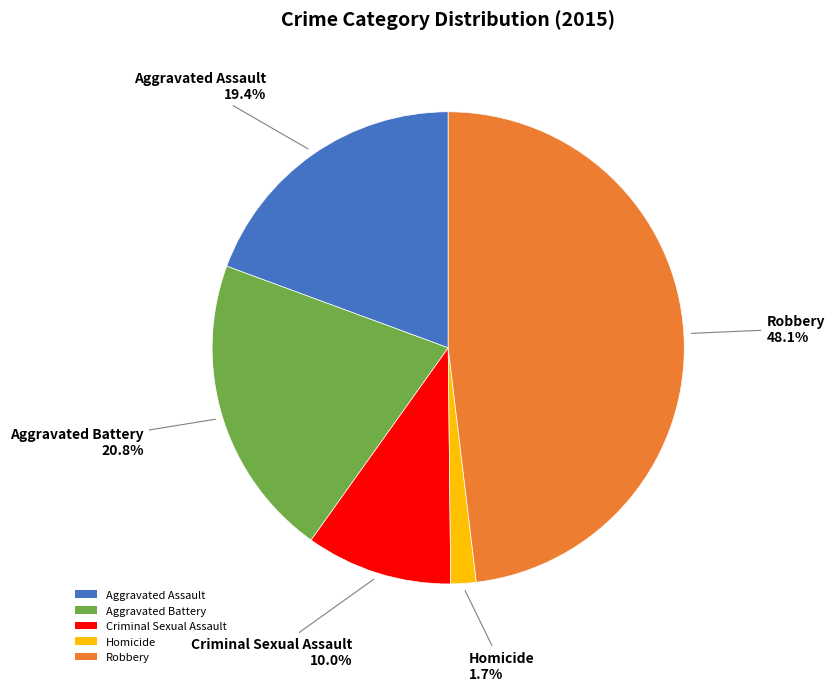

What is the ratio of the value at Criminal Sexual Assault to the value at Robbery?

0.2